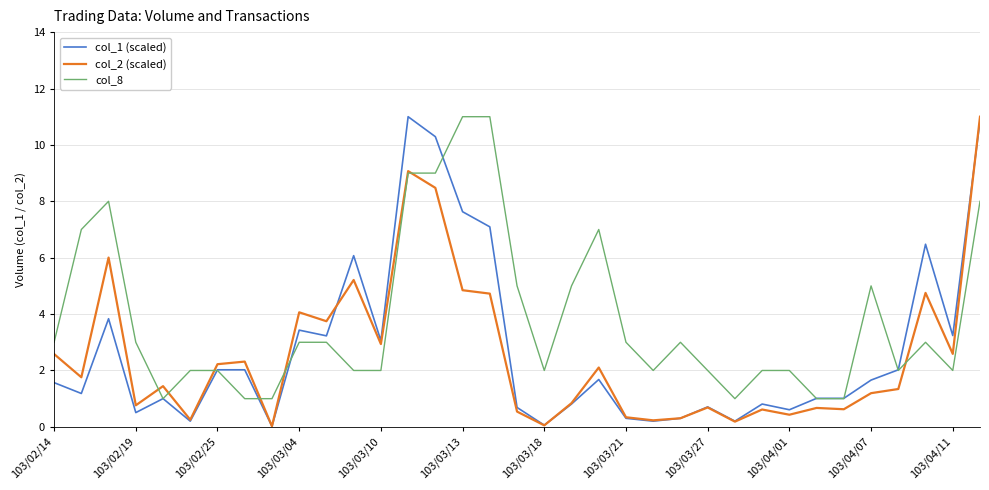

What is the highest value of the col_8 series?

11.0